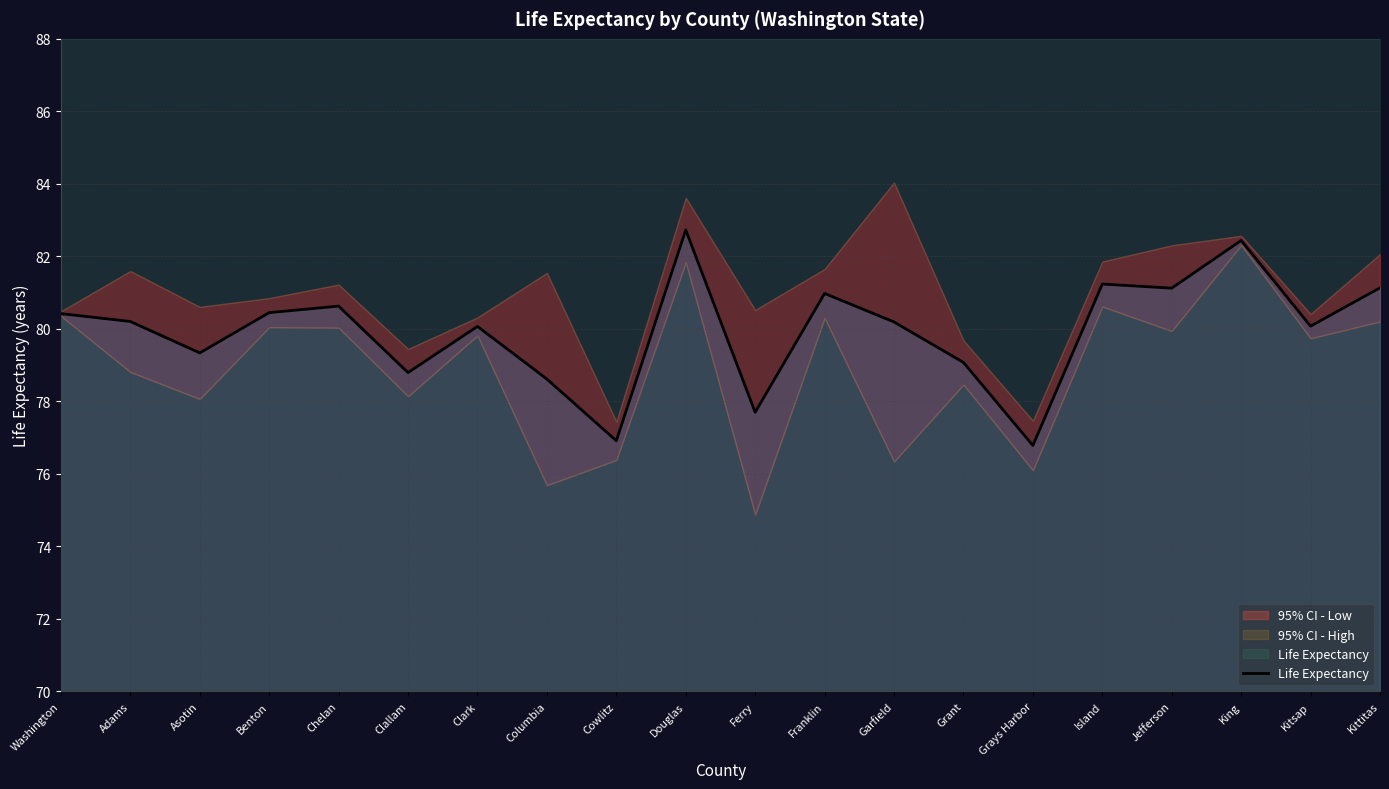

Where is the data nearest to the value 79?

Grant